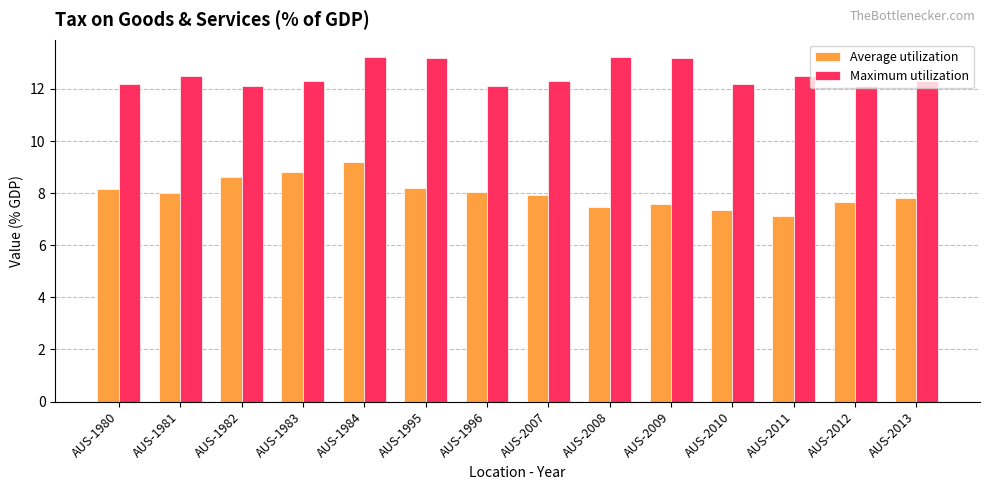

What is the minimum value shown in the chart?

7.1